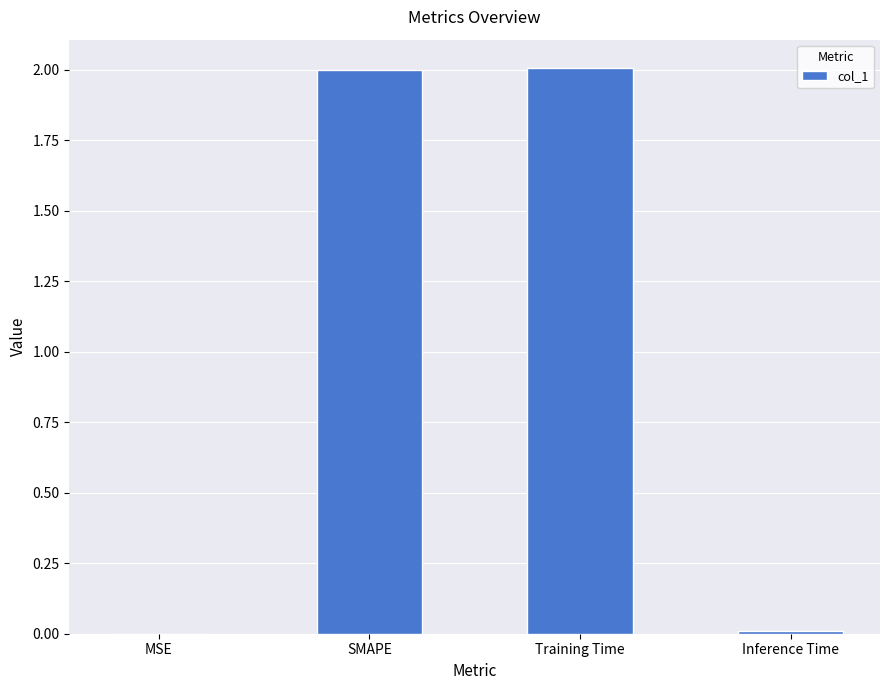

Read the value at Training Time.

2.0